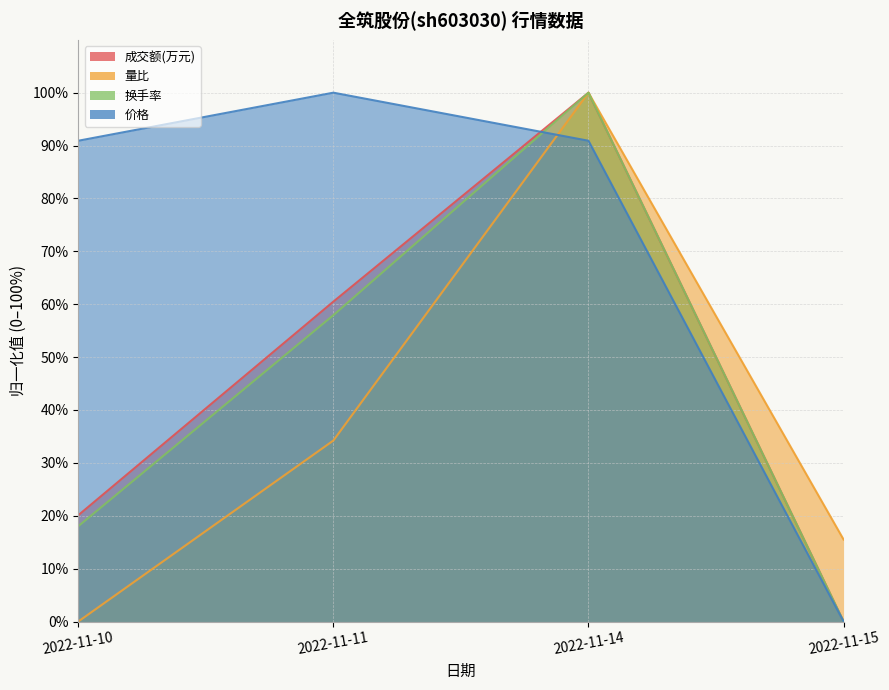

Which has a higher value, 2022-11-10 or 2022-11-14?

2022-11-14